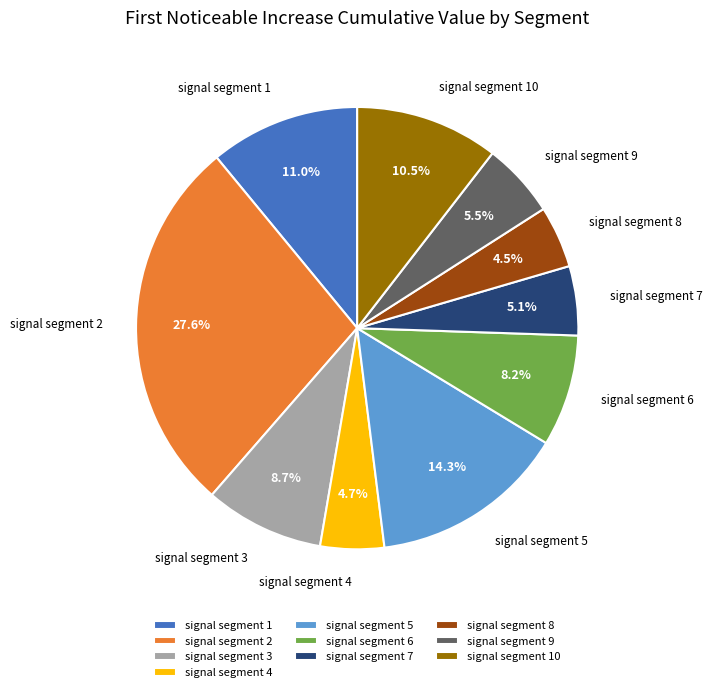

Is there any slice that represents more than half of the pie?

No